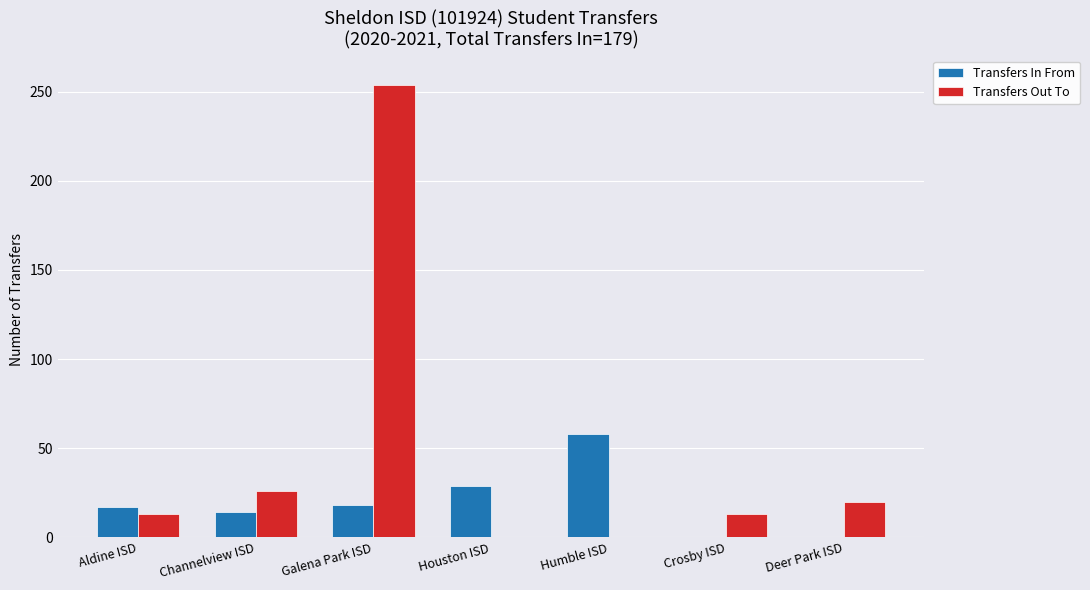

What is the sum of all Transfers Out To values?

326